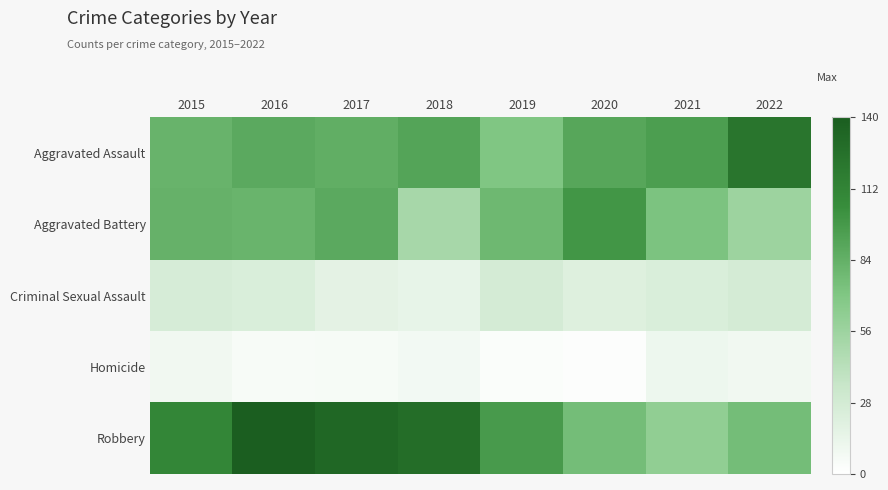

Rank the series at 2015 from highest to lowest value.

Robbery, Aggravated Battery, Aggravated Assault, Criminal Sexual Assault, Homicide